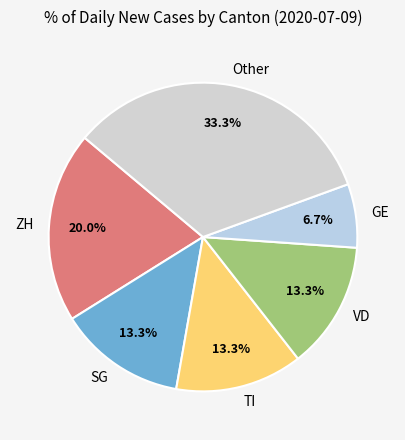

Which has a higher value, Other or GE?

Other